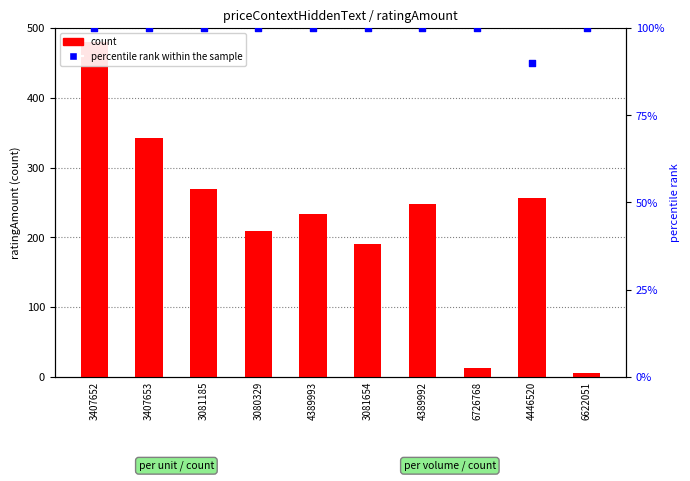

At which category is the sum across all series the highest?

3407652